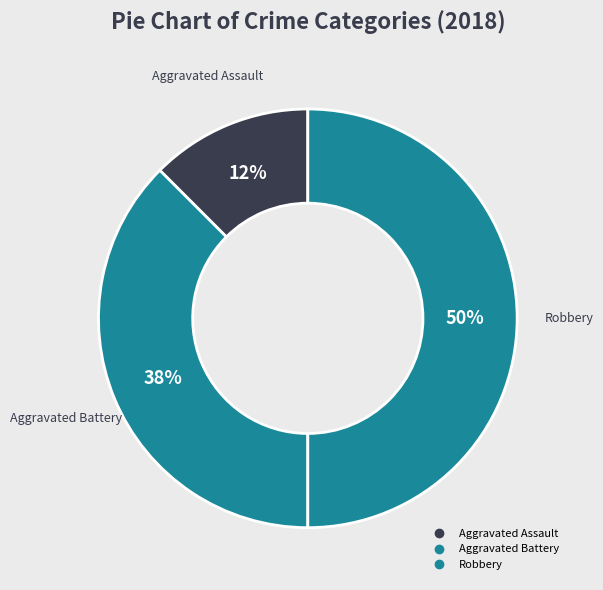

Is there any slice that represents more than half of the pie?

No